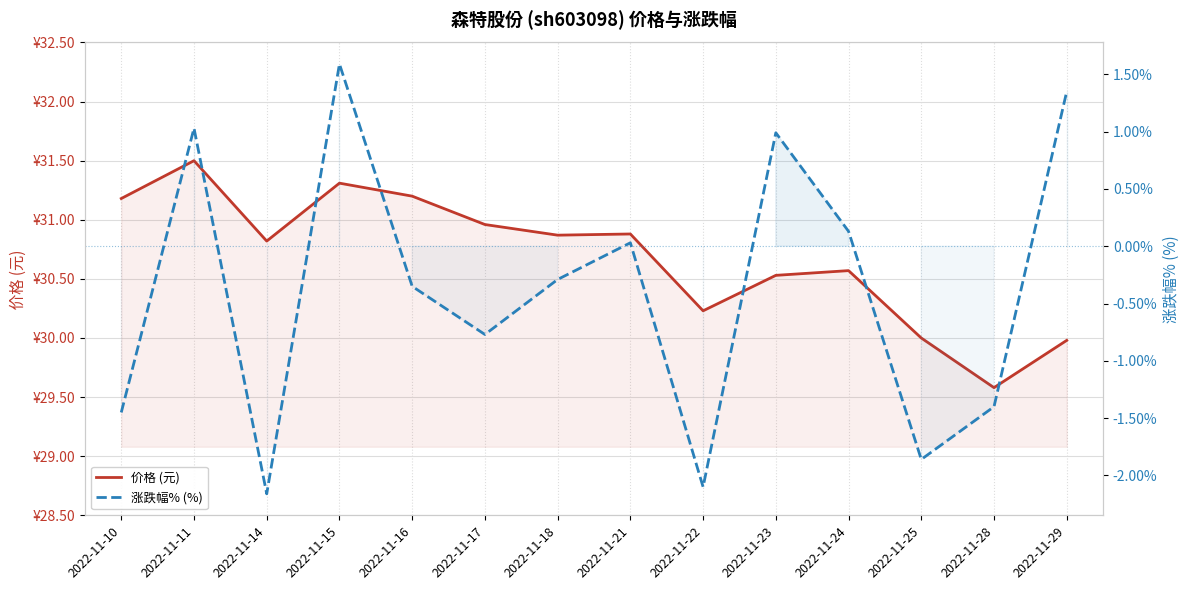

How many values in the 价格 (元) series exceed 30?

11